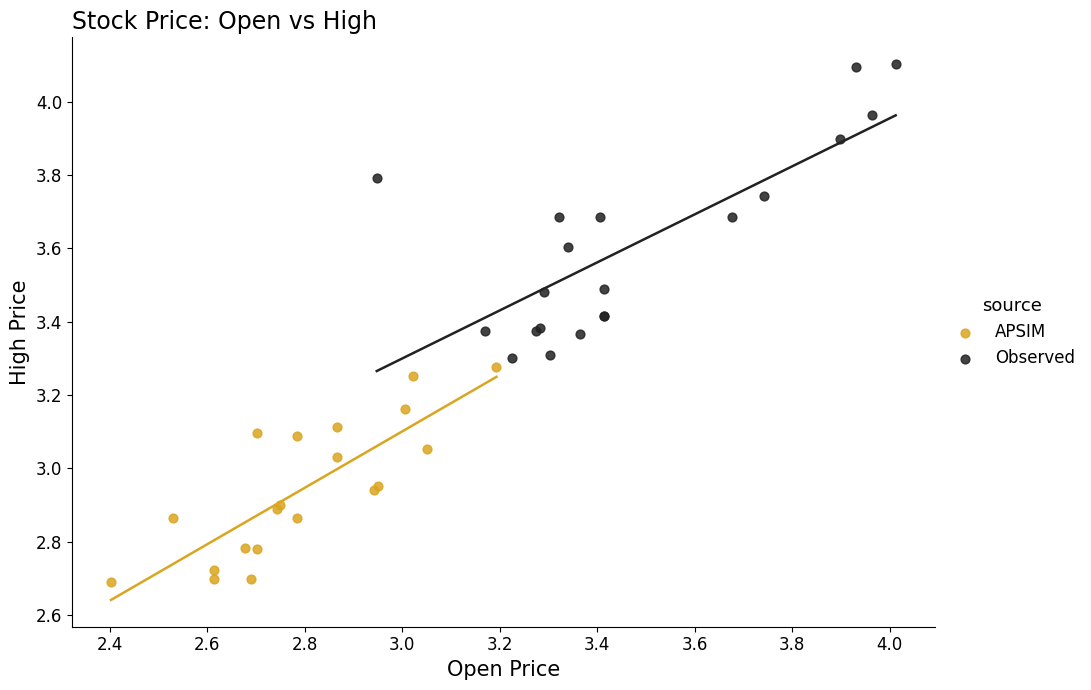

What are all the series names shown in the legend?

APSIM, Observed